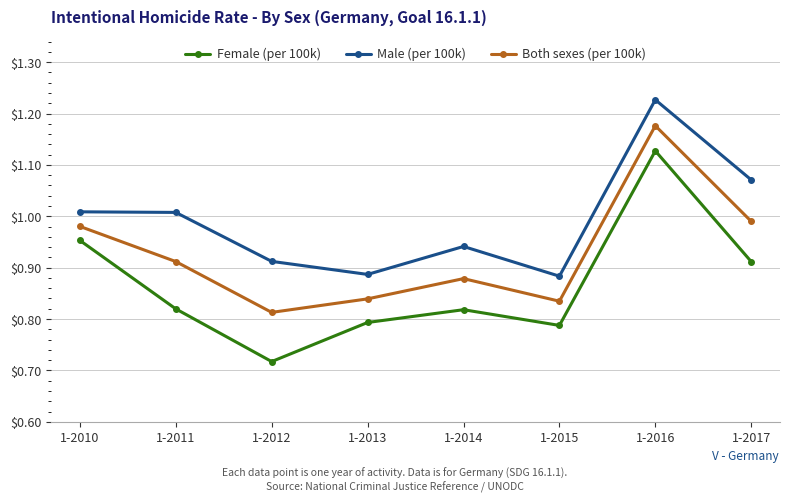

List the series in order of their overall mean, highest first.

Male (per 100k), Both sexes (per 100k), Female (per 100k)